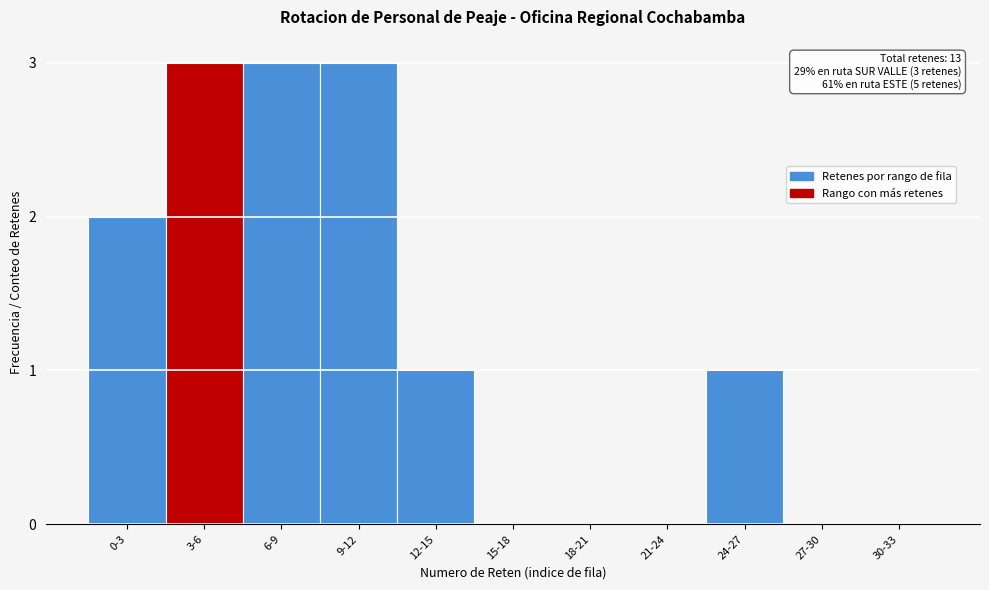

Reading left to right, extract all data points from this chart.

0-3=2	3-6=3	6-9=3	9-12=3	12-15=1	15-18=0	18-21=0	21-24=0	24-27=1	27-30=0	30-33=0